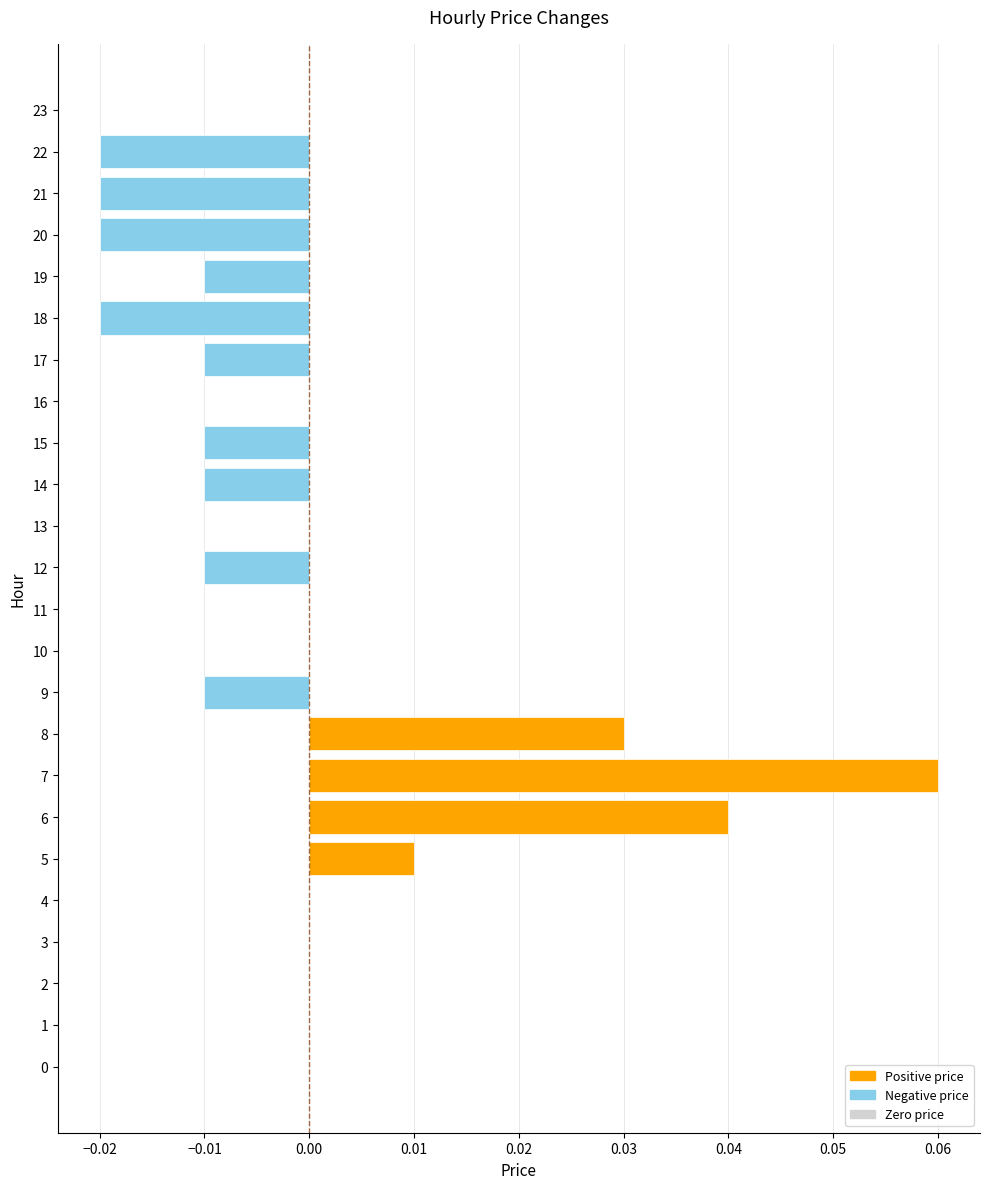

Between 12 and 6, which is larger?

6